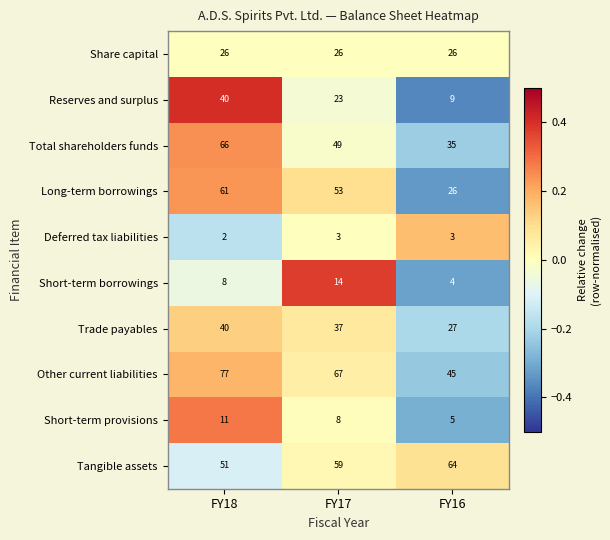

Where is Short-term borrowings nearest to the value 9?

FY18